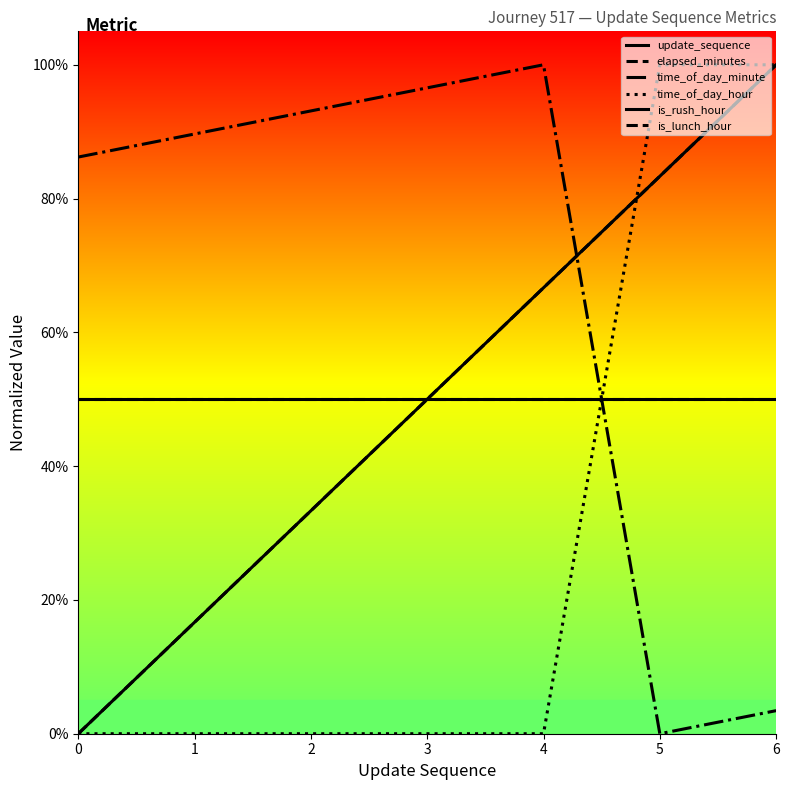

What is the difference between the highest and lowest values at 5?

1.0